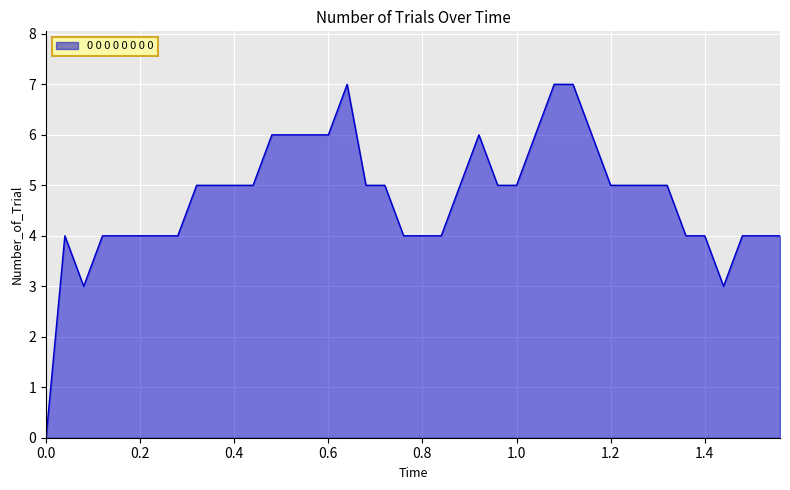

What is the greatest value displayed?

7